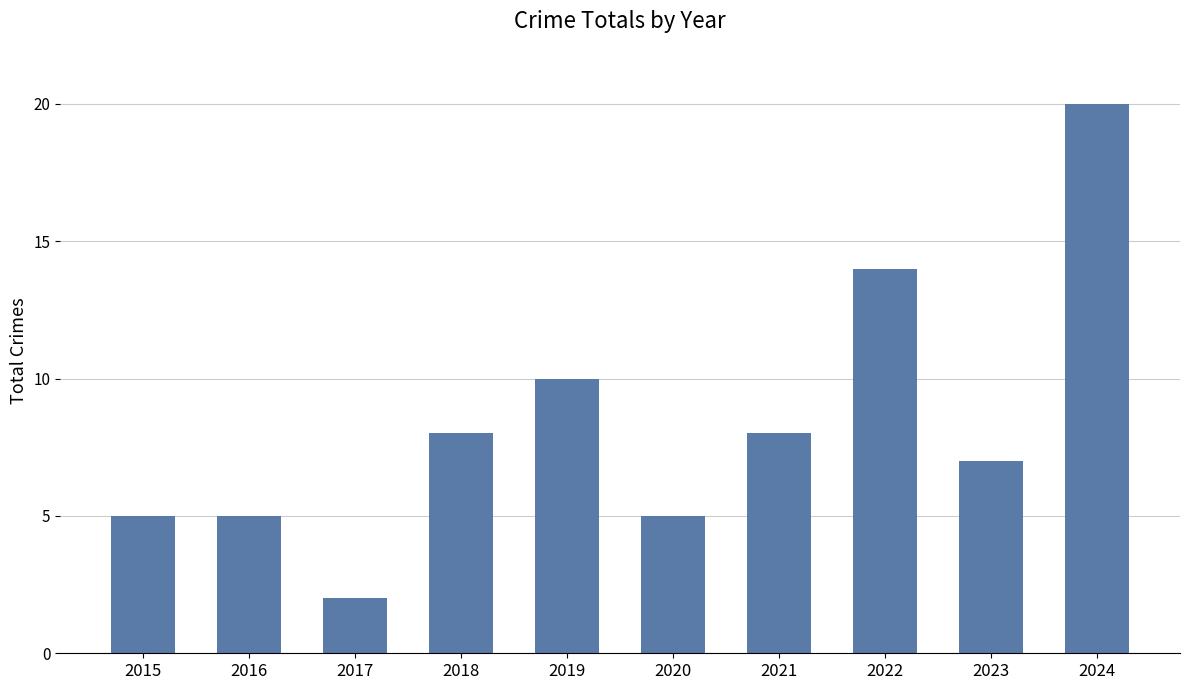

What is the ratio of the value at 2024 to the value at 2023?

2.9